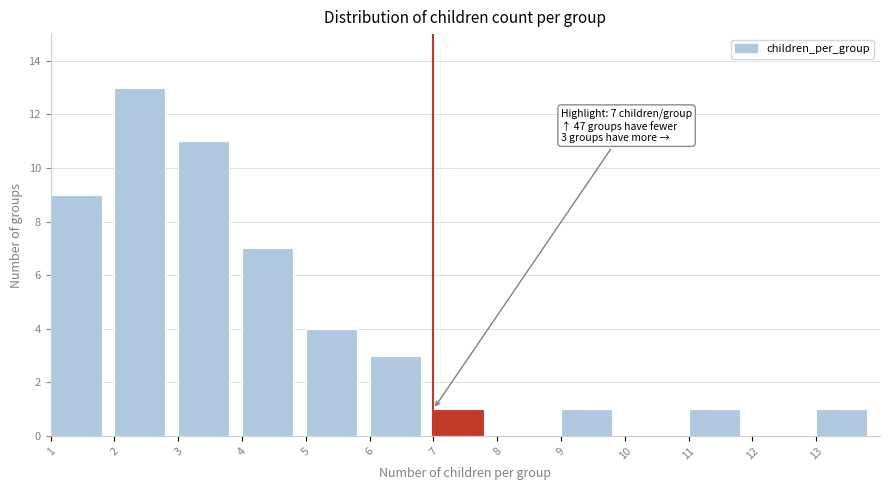

Reading left to right, what are all the values shown in this chart?

1=9	2=13	3=11	4=7	5=4	6=3	7=1	8=0	9=1	10=0	11=1	12=0	13=1